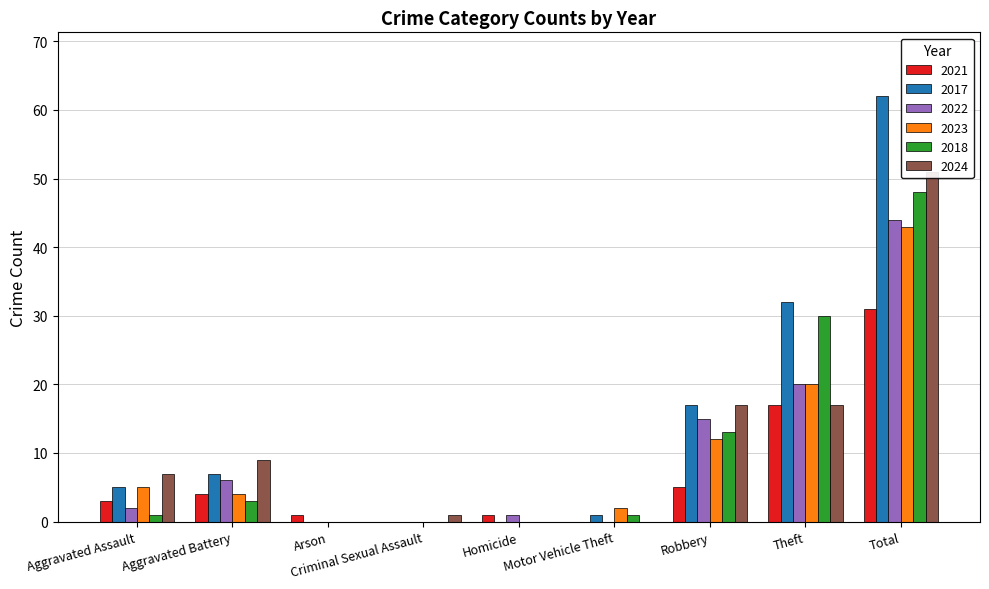

Is the value of 2021 at Motor Vehicle Theft greater than the value of 2017 at Aggravated Assault?

No